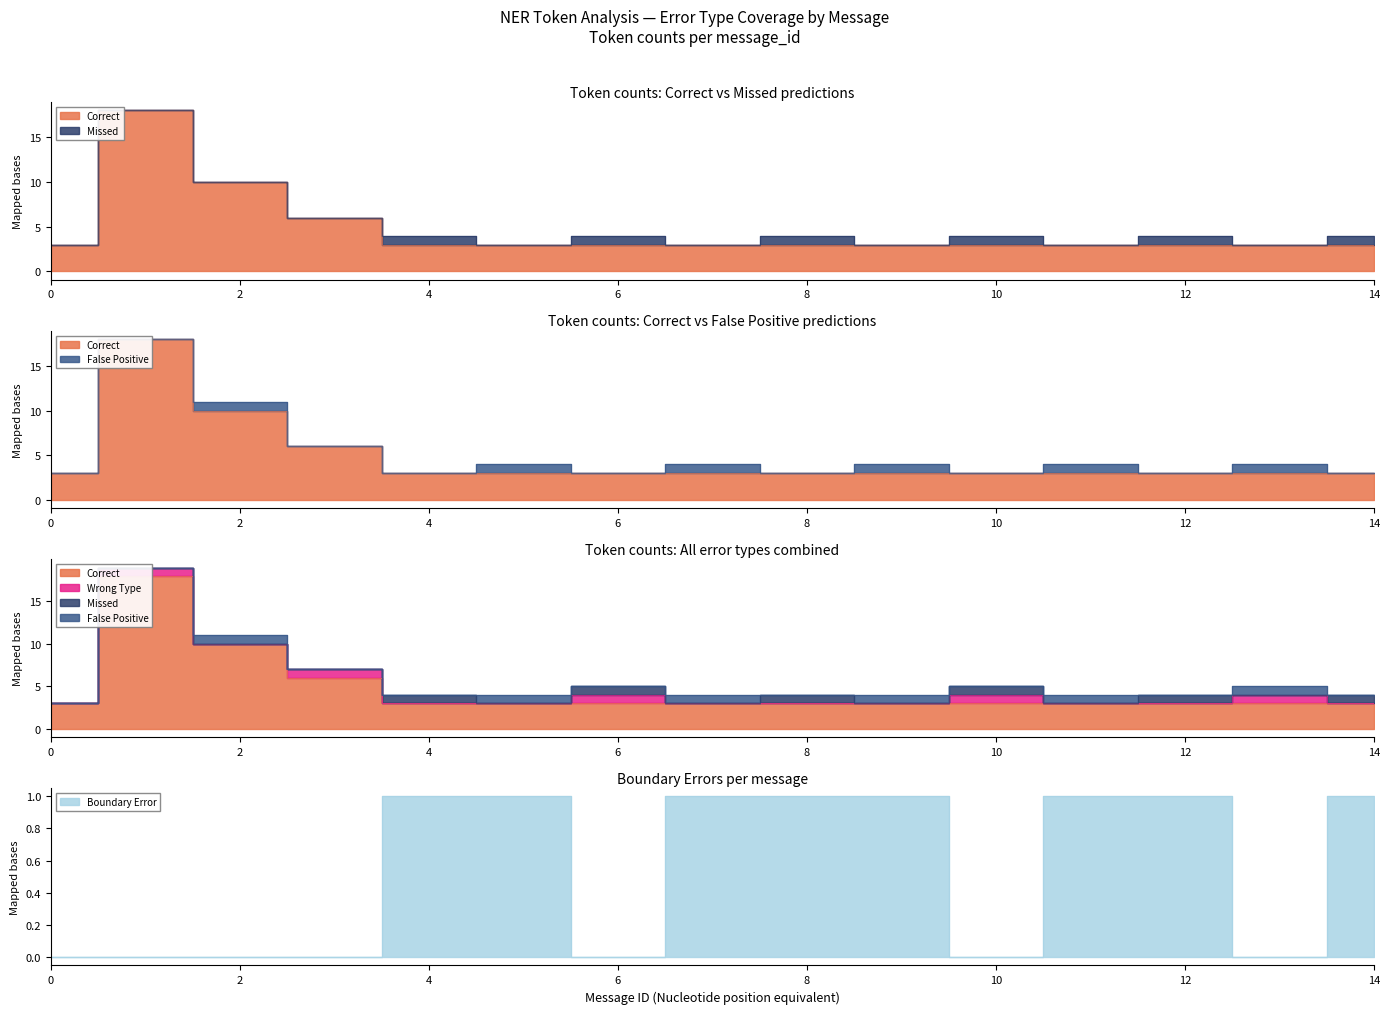

What is the spread (max minus min) of values at 7?

3